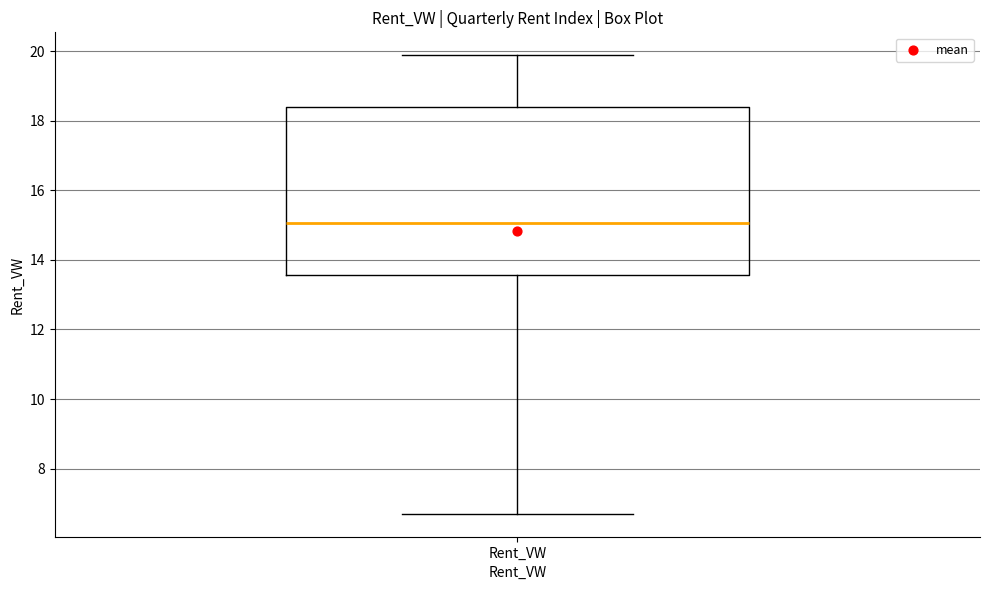

Read this box plot against the y-axis: the position of the median line, the range covered by the box, and the ends of both whiskers. The values are not printed on the chart, so give them approximately, as read against the axis.

median 15.0, box 13.6 to 18.4, whiskers 6.8 to 19.8